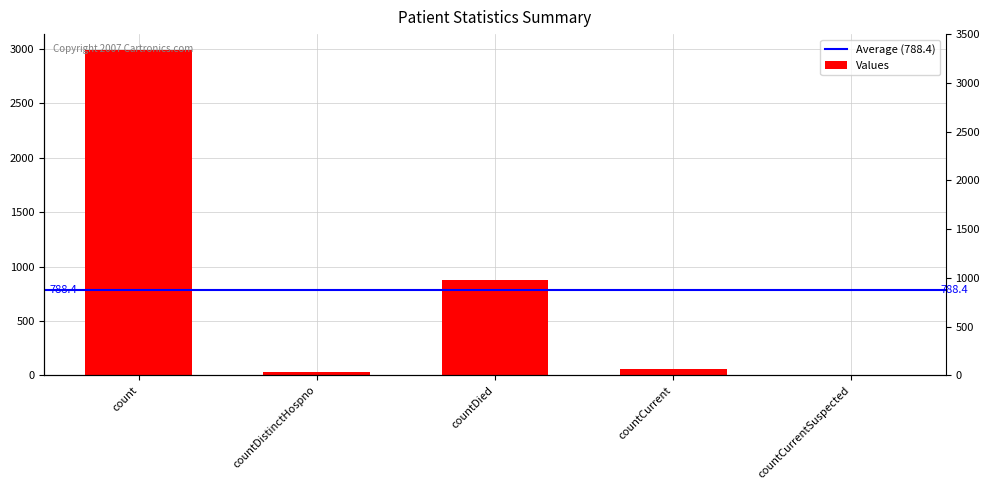

Reading left to right, transcribe all the data shown in this chart.

2986	29	872	55	0